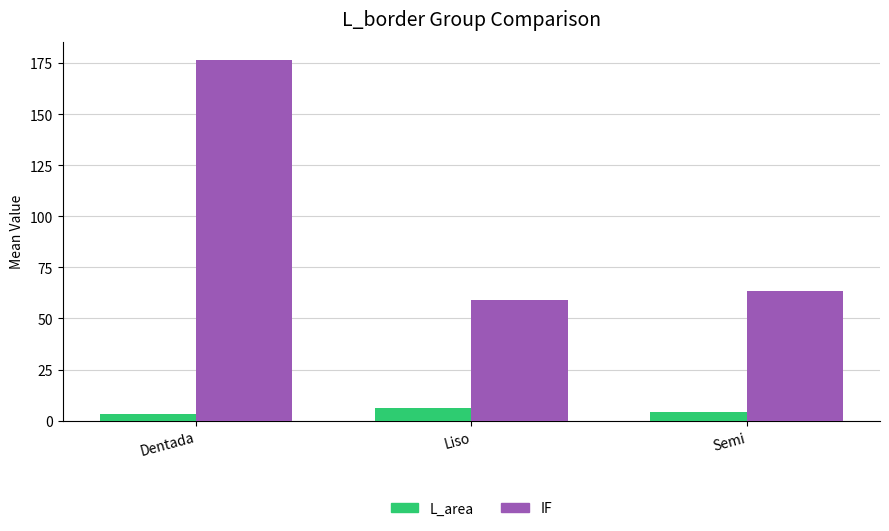

What is the sum of all L_area values?

13.5